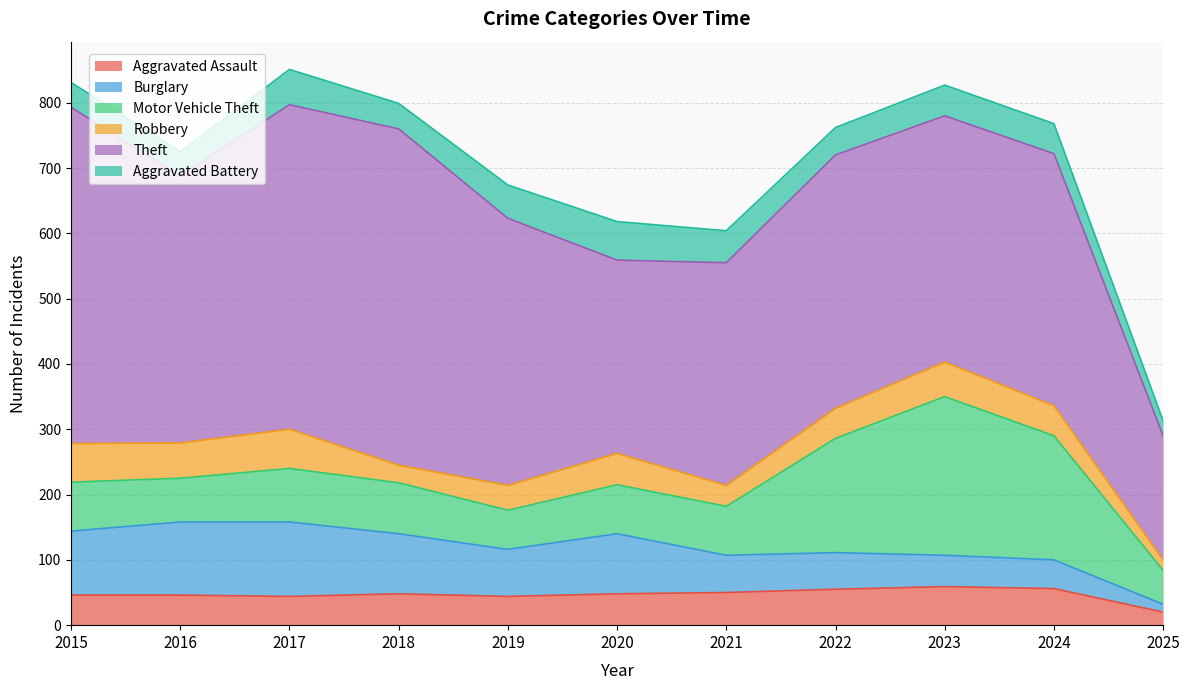

How many data points in Robbery are above 46?

5